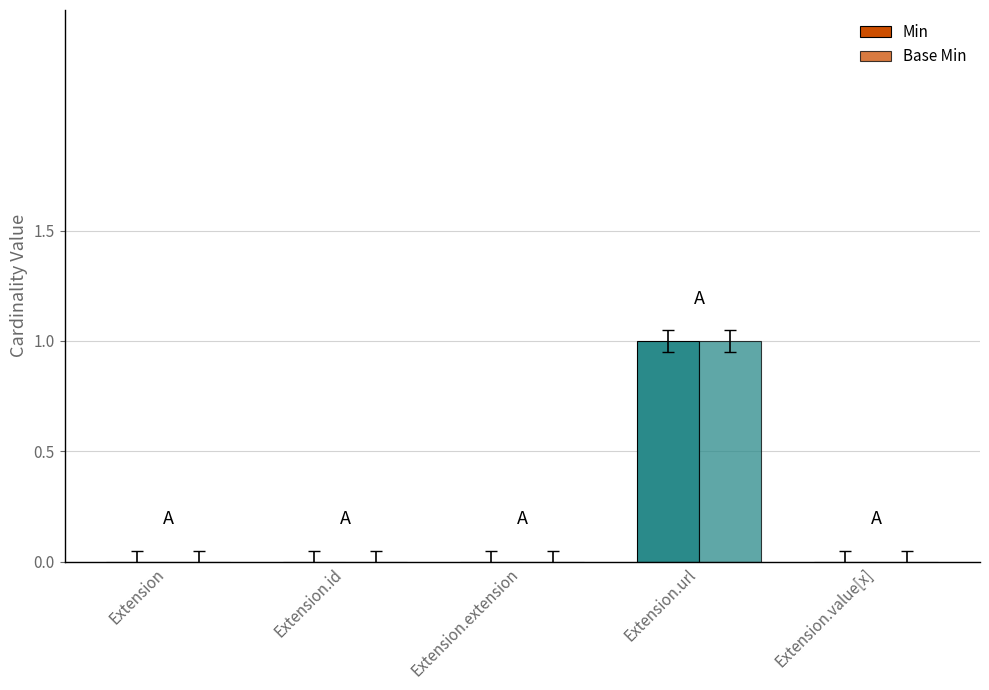

How many groups of bars are there?

5